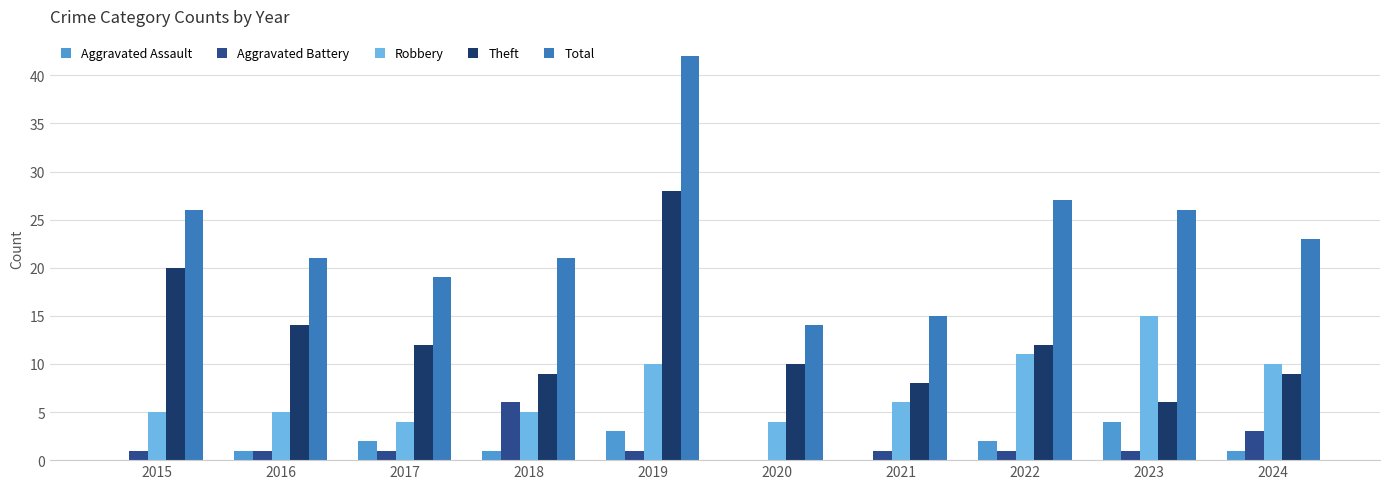

True or false: Robbery has a value of 6 at 2021.

True